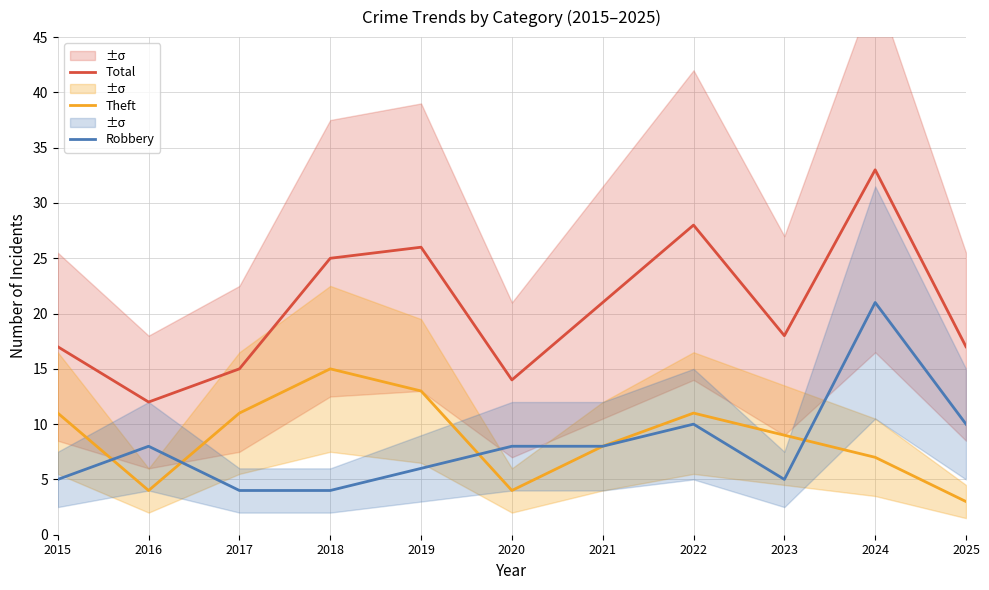

Does the chart have visible grid lines?

Yes